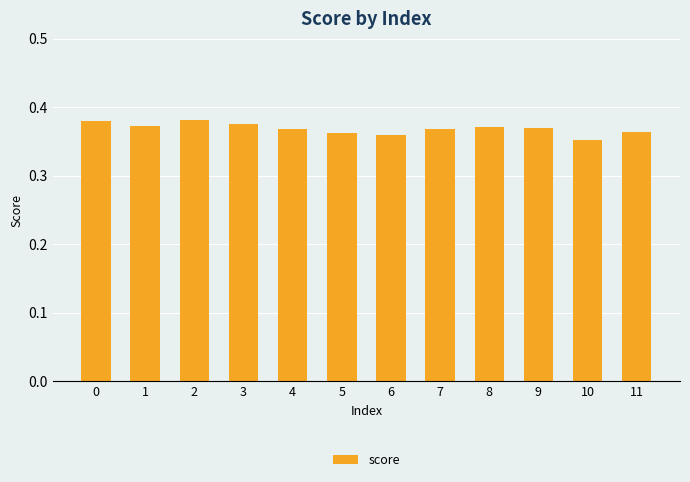

The value at 1 is 0.1. True or false?

False